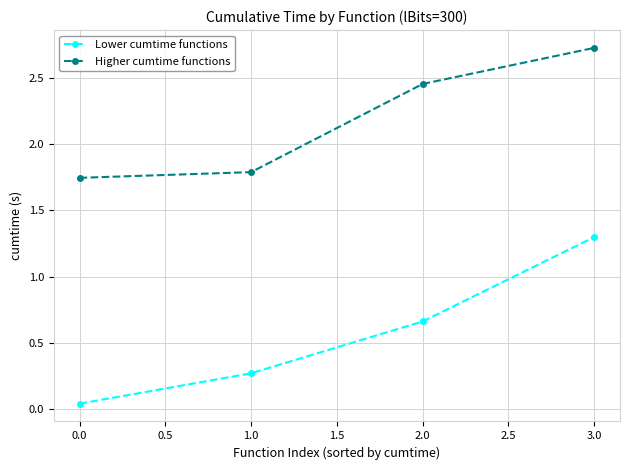

True or false: Higher cumtime functions and Lower cumtime functions intersect in this chart.

False